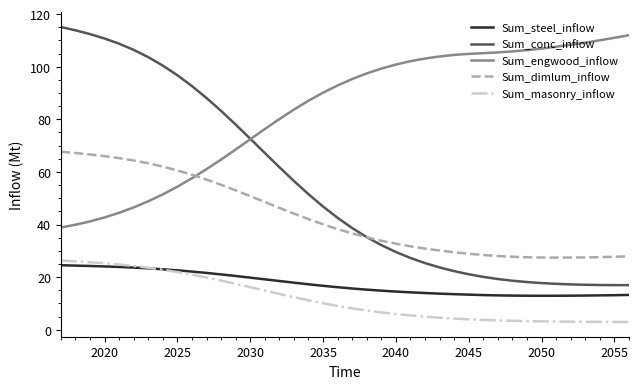

Does the chart display data point markers on the line(s)?

No